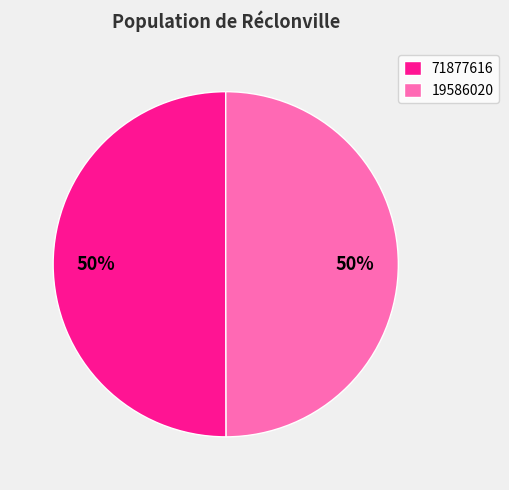

Approximately how many times larger is the value at 19586020 compared to 71877616?

1.0